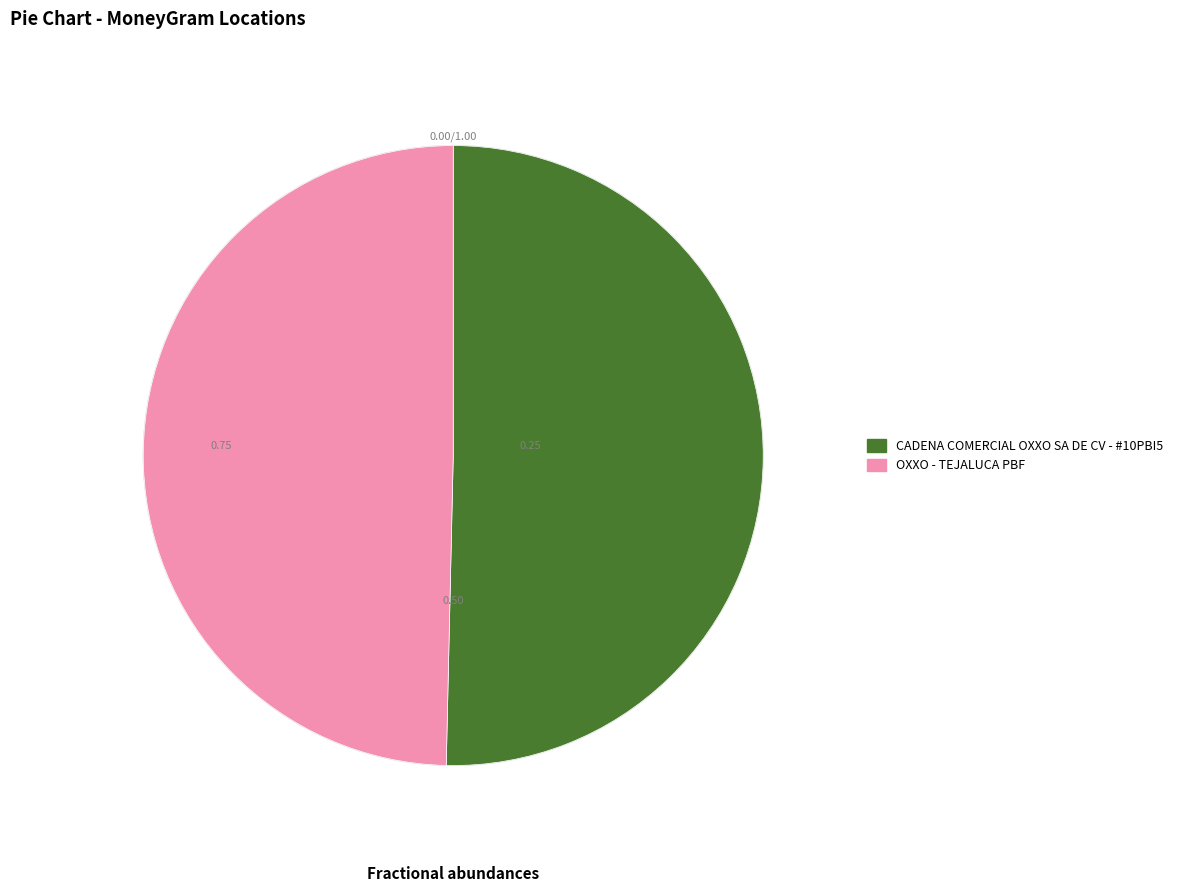

Which slice is the smallest?

OXXO - TEJALUCA PBF